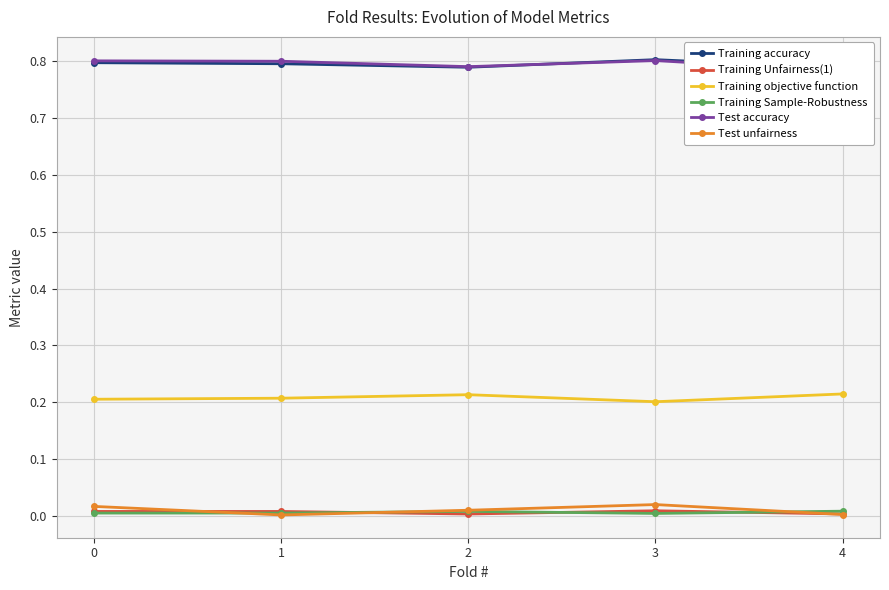

List the labels in order of Training accuracy value, smallest first.

4, 2, 1, 0, 3